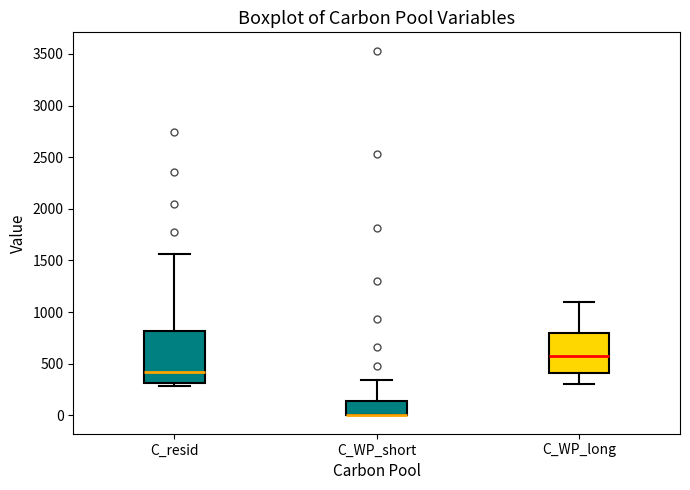

Reading left to right, transcribe this box plot: for each box, give where its median line is, the range the box spans, and where its two whiskers end, as read against the y-axis. The values are not printed on the chart, so give them approximately, as read against the axis.

C_resid: median 400, box 300 to 800, whiskers 300 (just below the box's lower edge) to 1550
C_WP_short: median 0 (drawn on the box's lower edge), box 0 to 150, whiskers 0 to 350
C_WP_long: median 600, box 400 to 800, whiskers 300 to 1100